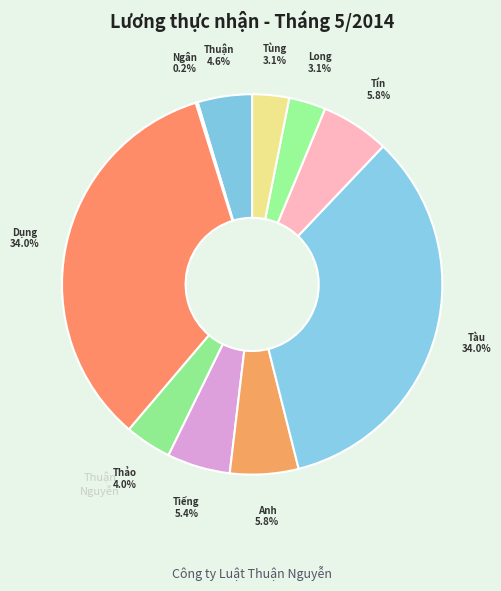

How many segments does this pie chart have?

10